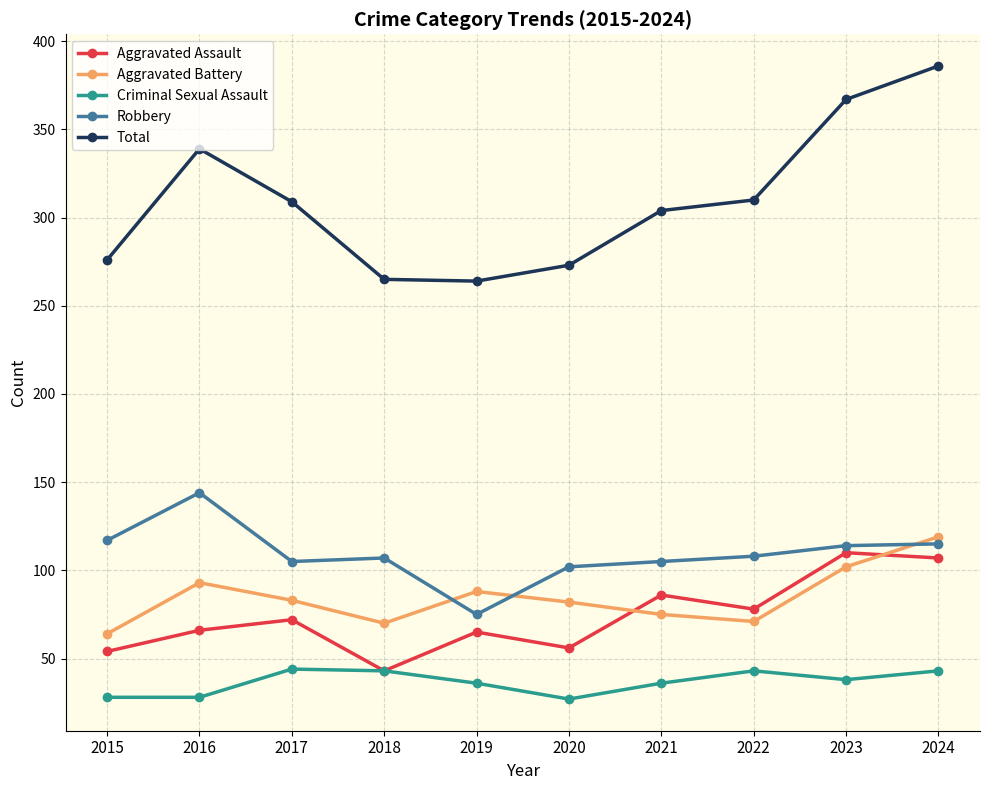

Is the value of Total at 2022 greater than the value of Criminal Sexual Assault at 2021?

Yes